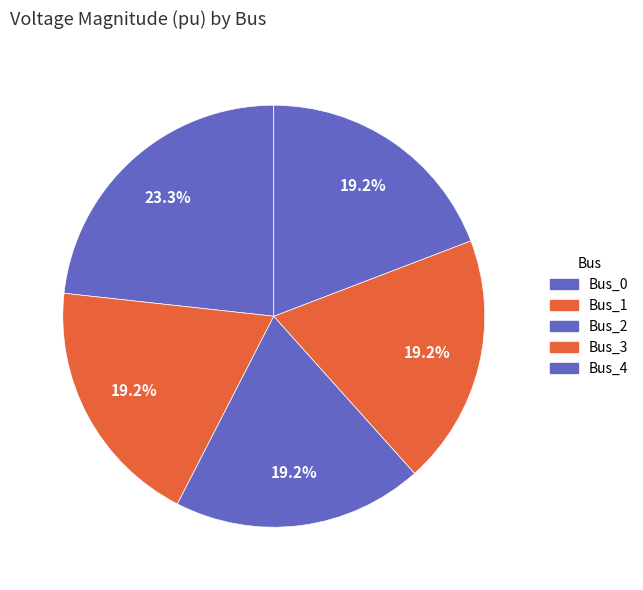

Is it true that Bus_3 is 19% of the pie?

True